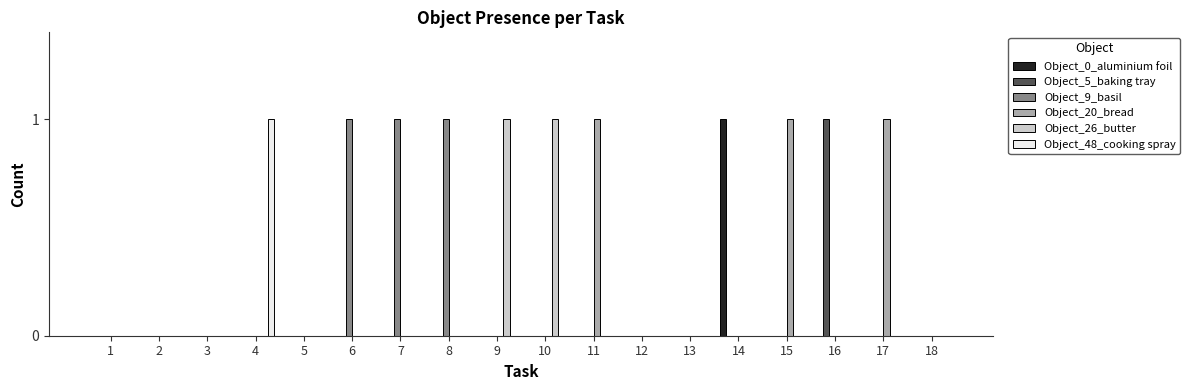

Reading left to right, transcribe all the data shown in this chart.

Object_0_aluminium foil: 0	0	0	0	0	0	0	0	0	0	0	0	0	1	0	0	0	0
Object_5_baking tray: 0	0	0	0	0	0	0	0	0	0	0	0	0	0	0	1	0	0
Object_9_basil: 0	0	0	0	0	1	1	1	0	0	0	0	0	0	0	0	0	0
Object_20_bread: 0	0	0	0	0	0	0	0	0	0	1	0	0	0	1	0	1	0
Object_26_butter: 0	0	0	0	0	0	0	0	1	1	0	0	0	0	0	0	0	0
Object_48_cooking spray: 0	0	0	1	0	0	0	0	0	0	0	0	0	0	0	0	0	0